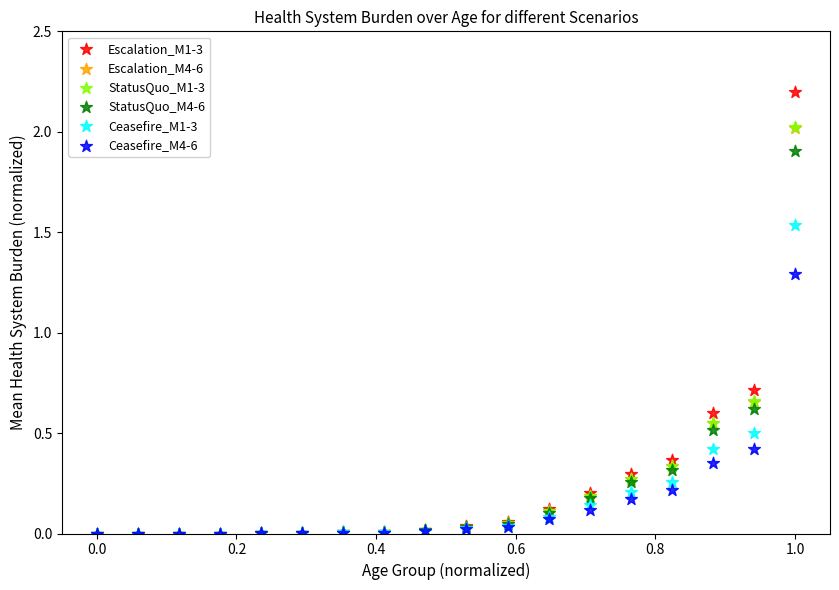

What are all the series names shown in the legend?

Escalation_M1-3, Escalation_M4-6, StatusQuo_M1-3, StatusQuo_M4-6, Ceasefire_M1-3, Ceasefire_M4-6